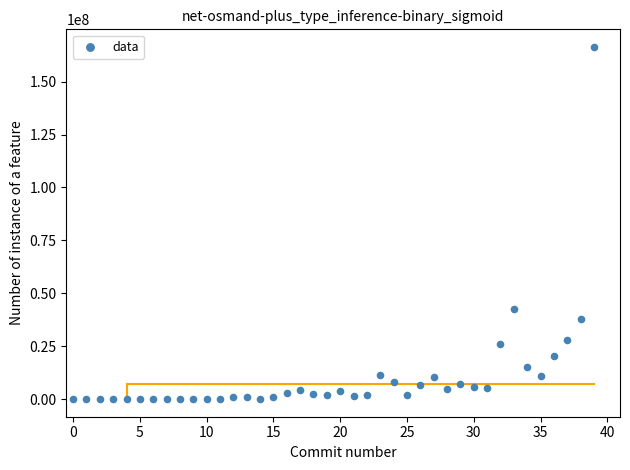

What Y value in the scatter plot is closest to 83201603?

42725450.5